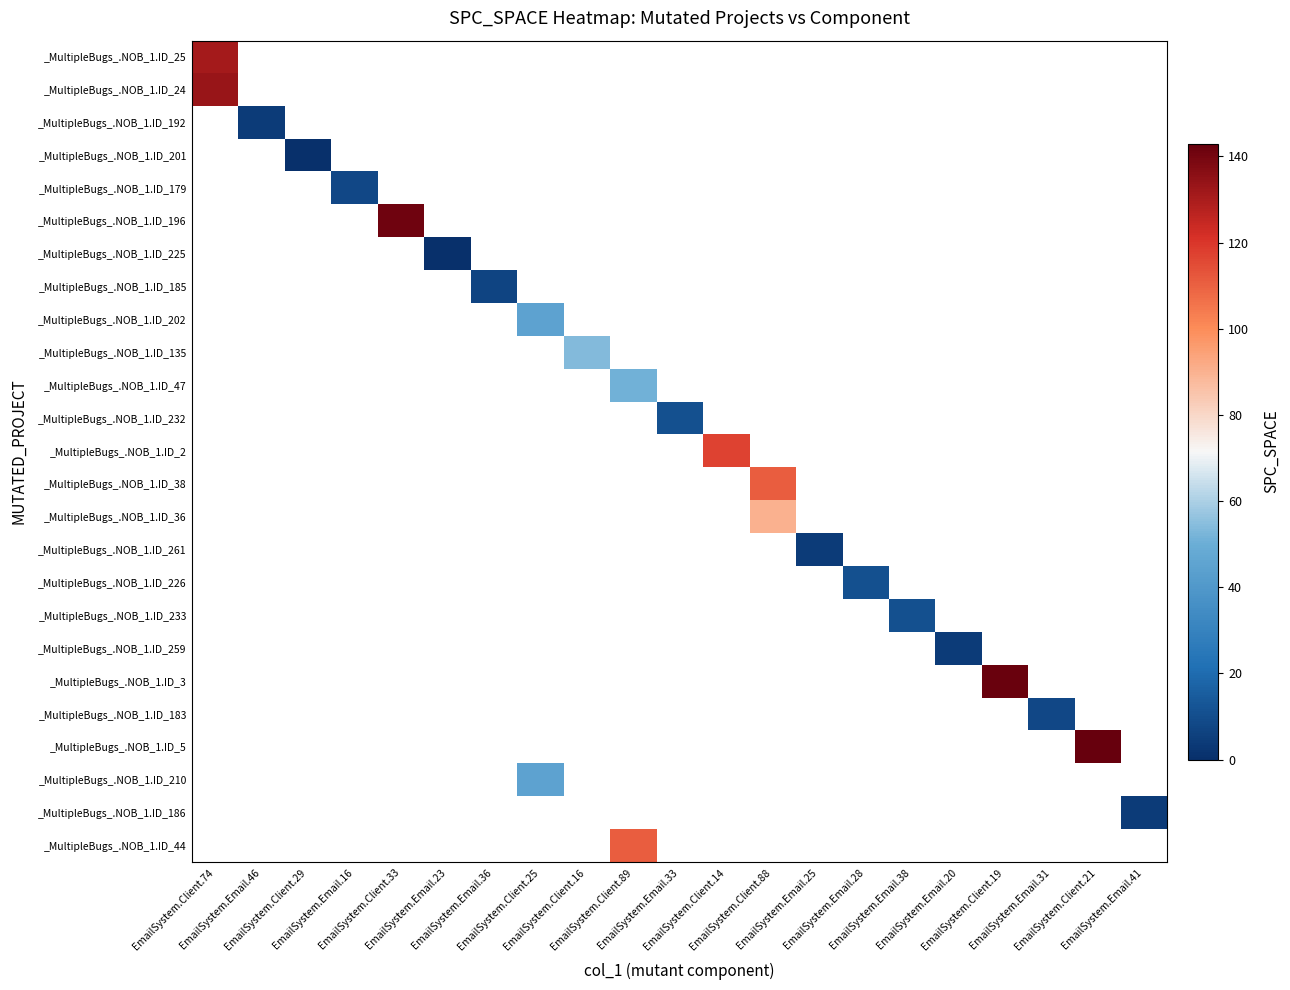

At how many categories does at least one series exceed 114?

5